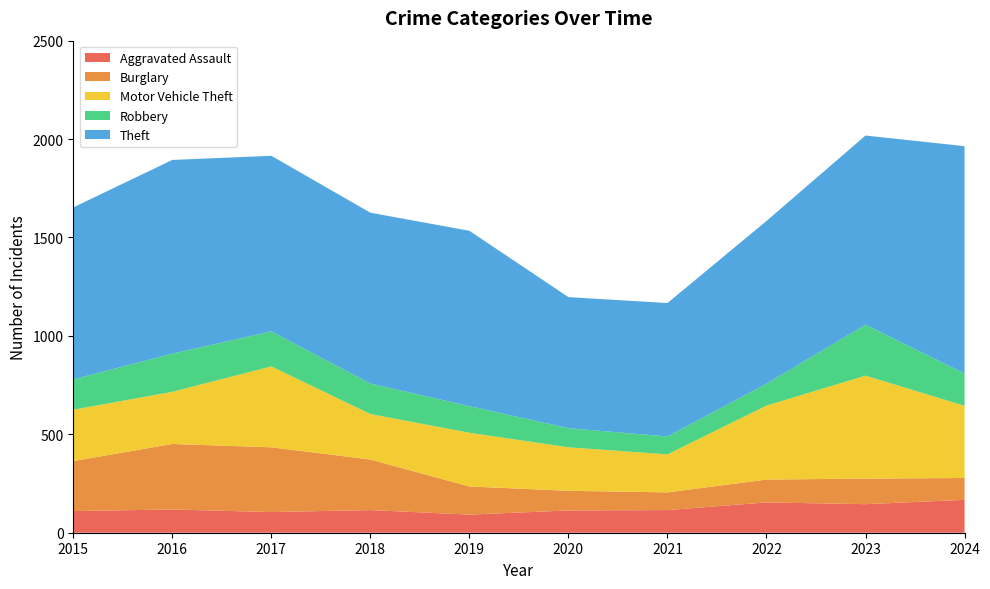

Reading left to right, what are all the values shown in this chart?

Aggravated Assault: 2015=110	2016=118	2017=105	2018=115	2019=92	2020=113	2021=115	2022=154	2023=145	2024=167
Burglary: 2015=254	2016=333	2017=329	2018=257	2019=143	2020=100	2021=90	2022=116	2023=130	2024=111
Motor Vehicle Theft: 2015=261	2016=265	2017=411	2018=231	2019=273	2020=221	2021=193	2022=376	2023=523	2024=367
Robbery: 2015=154	2016=194	2017=178	2018=155	2019=135	2020=97	2021=91	2022=111	2023=259	2024=164
Theft: 2015=874	2016=984	2017=892	2018=868	2019=891	2020=666	2021=678	2022=827	2023=961	2024=1155